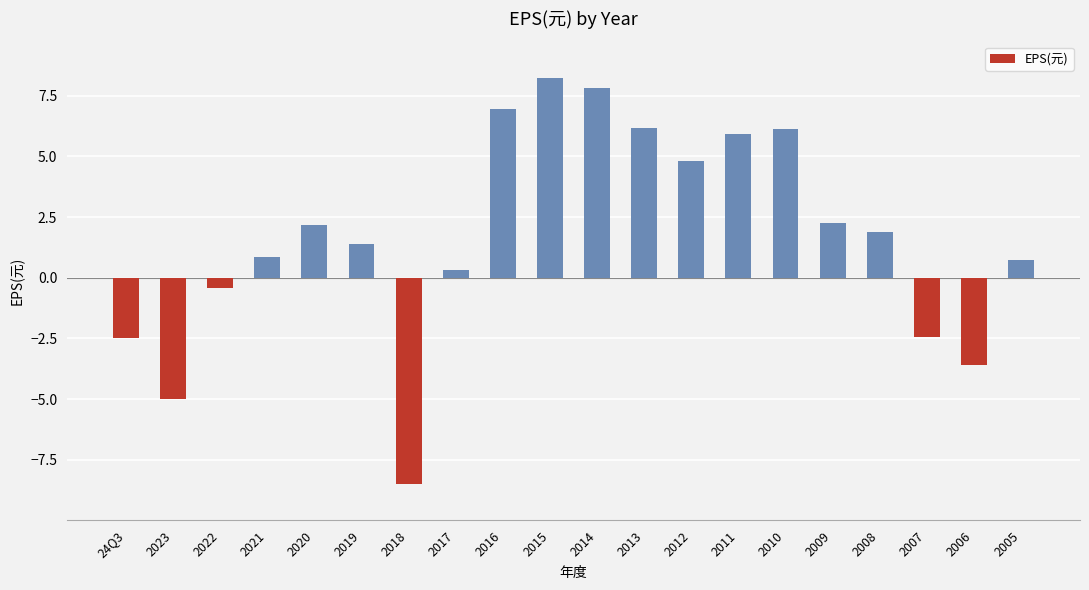

What is the ratio of the value at 2015 to the value at 2016?

1.2